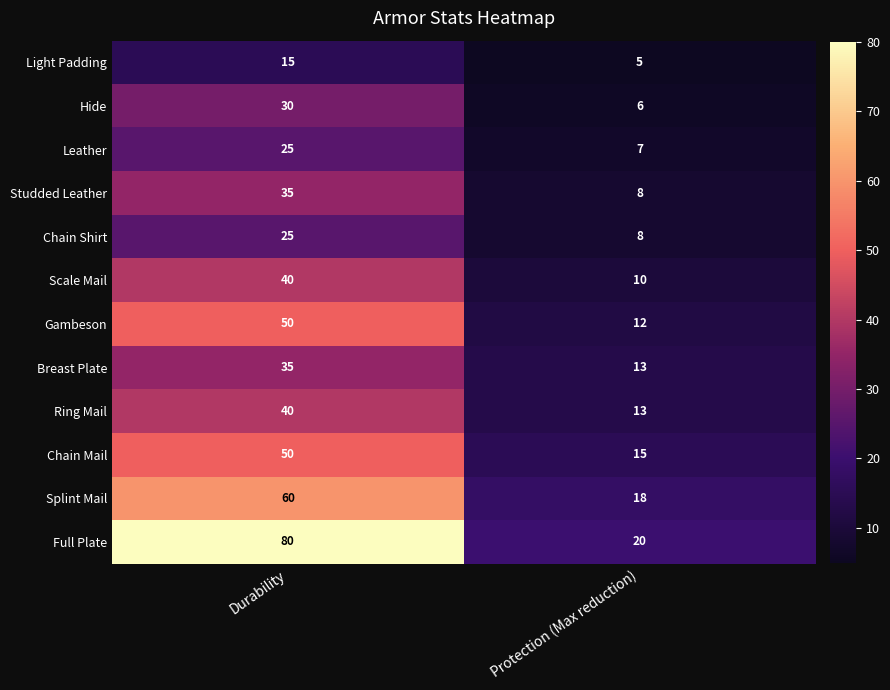

Which series has the largest range (max minus min)?

Full Plate